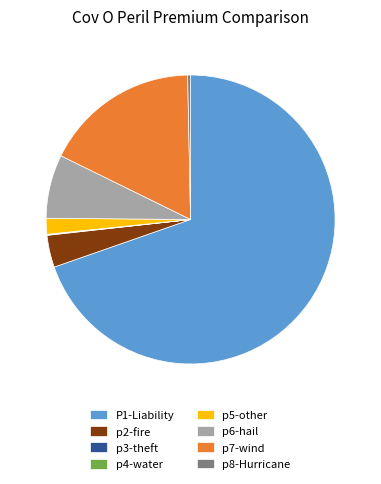

The p6-hail slice represents 1% of the pie. True or false?

False